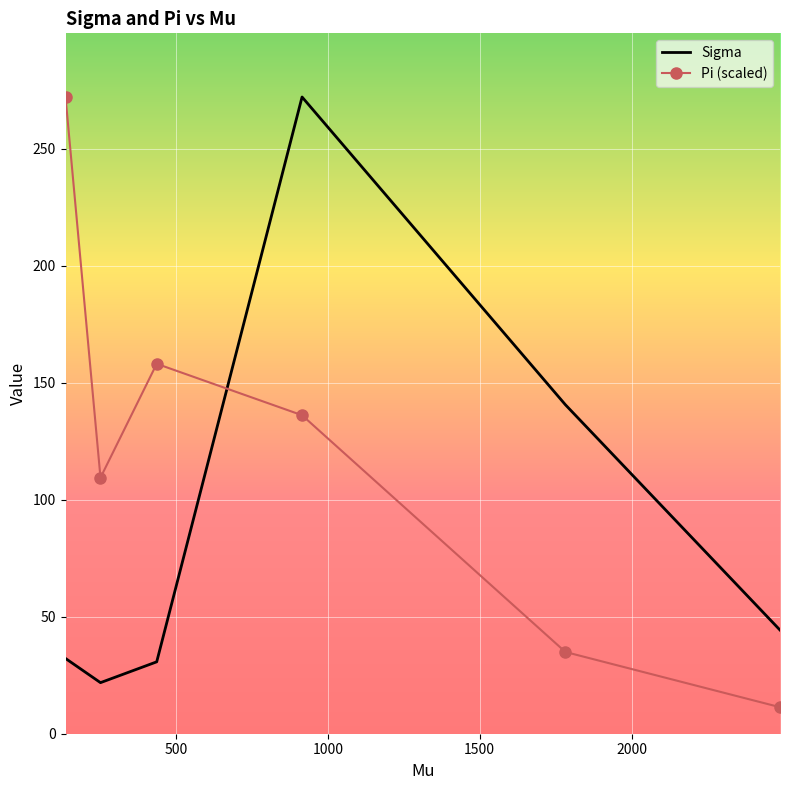

What is the difference between the second highest and minimum values in the Sigma series?

118.8